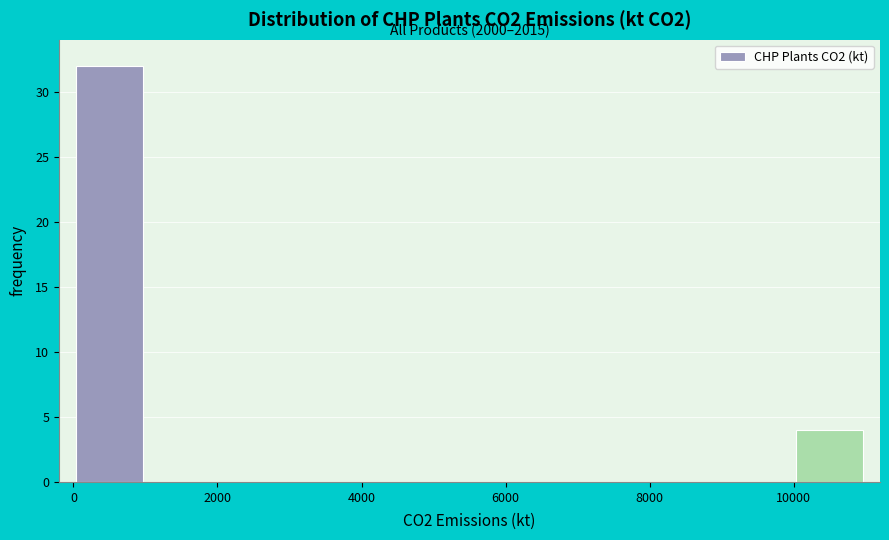

Over which range of the x-axis is the bar tallest?

0 to 1000